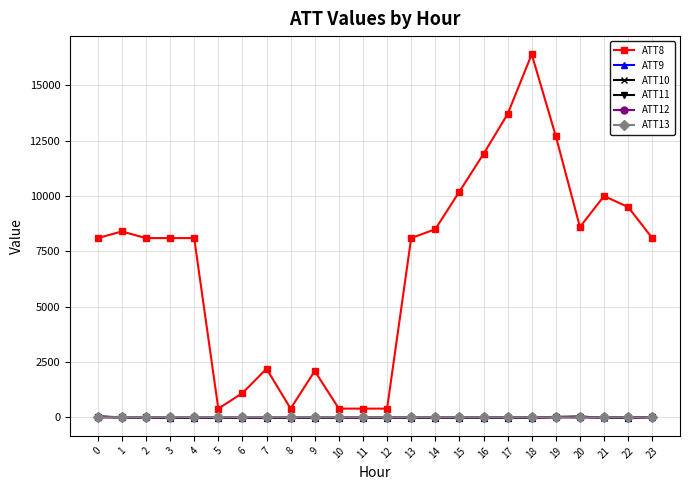

What is the minimum value for ATT8?

400.0